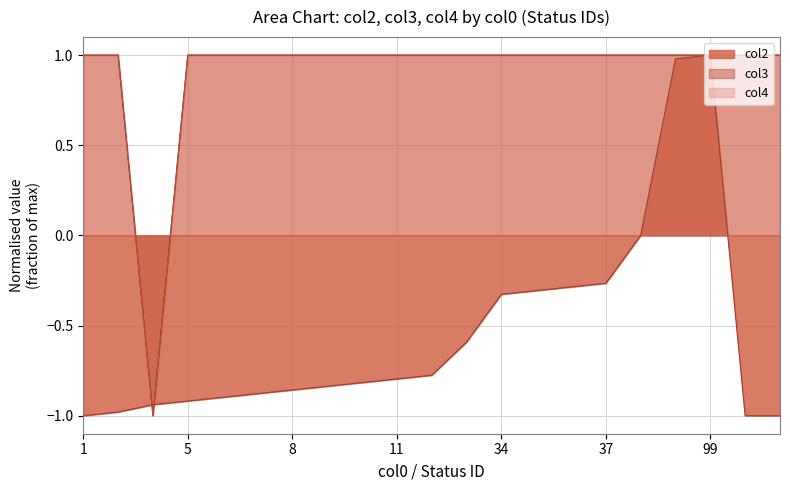

How many lines are shown in the chart?

3